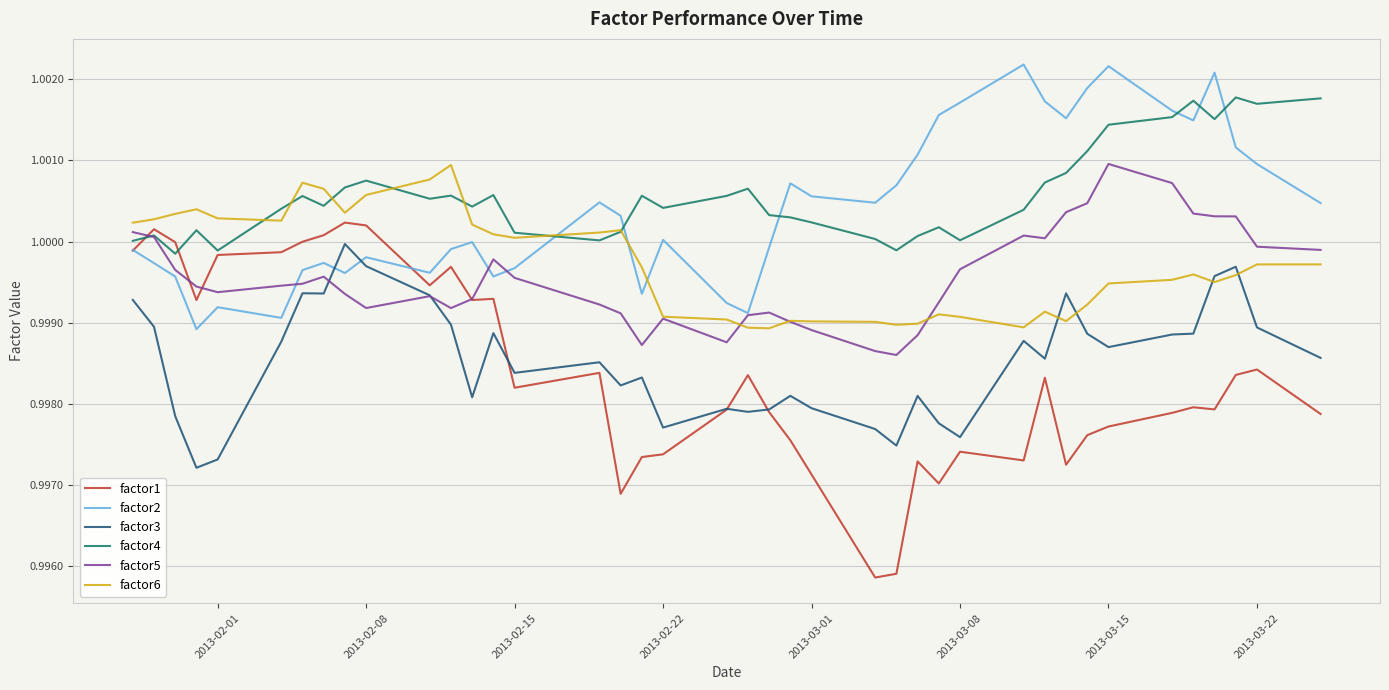

Which series has the largest range (max minus min)?

factor1